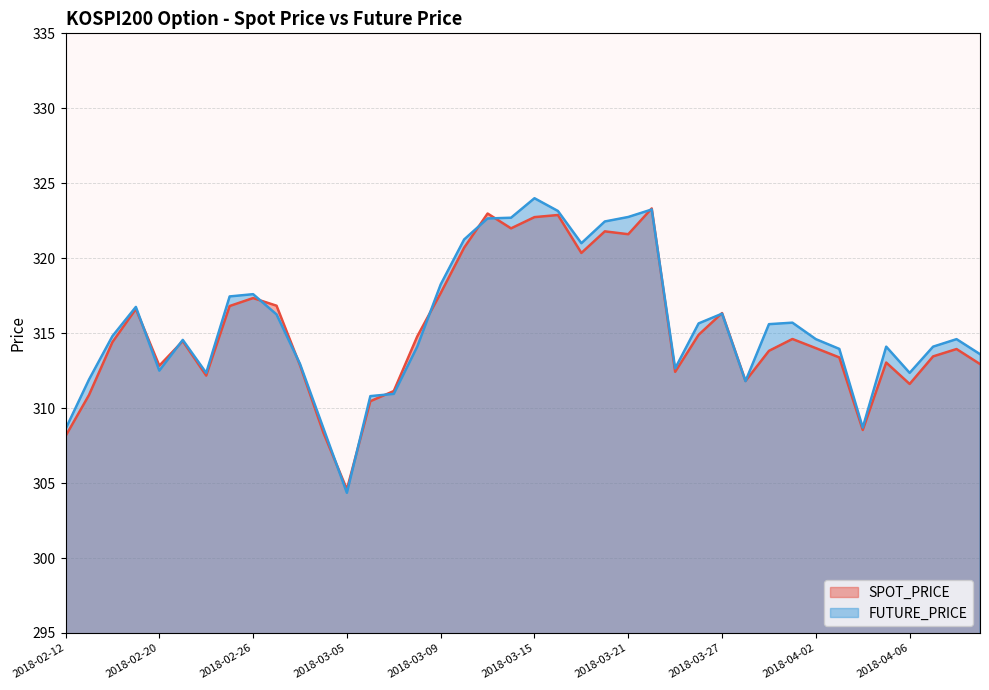

How many lines are shown in the chart?

2